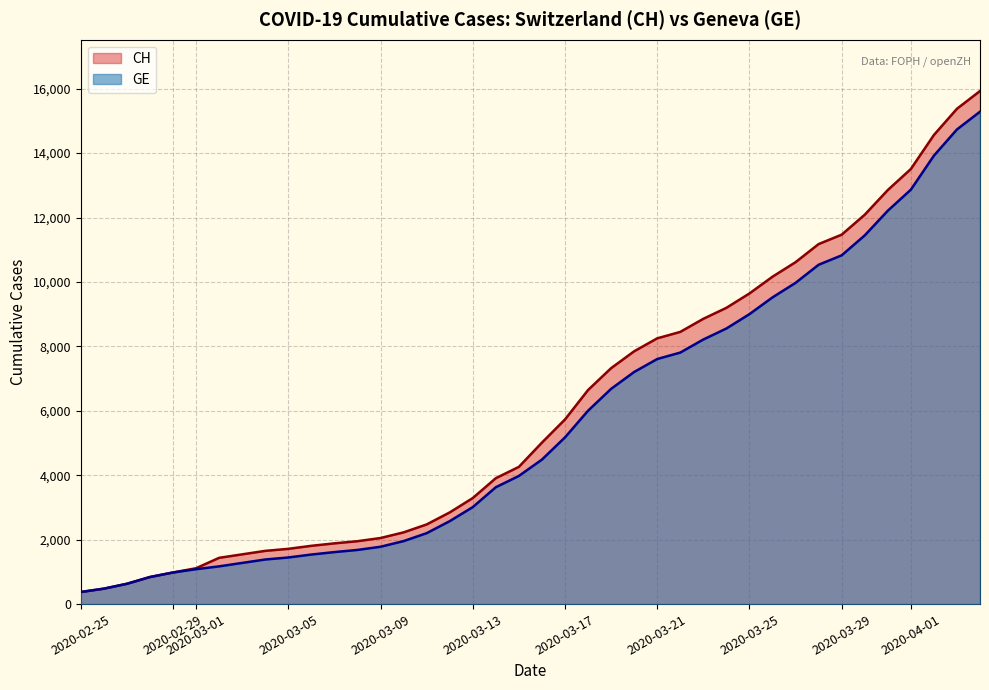

What is the lowest value of the GE series?

375